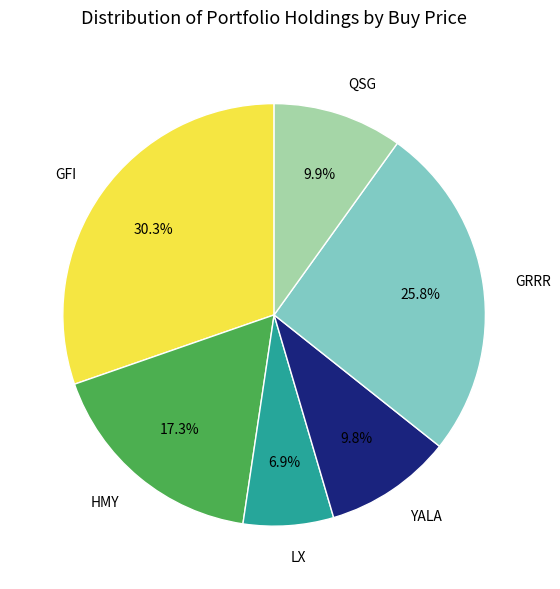

To the nearest percent, what percentage of the pie is LX?

7%